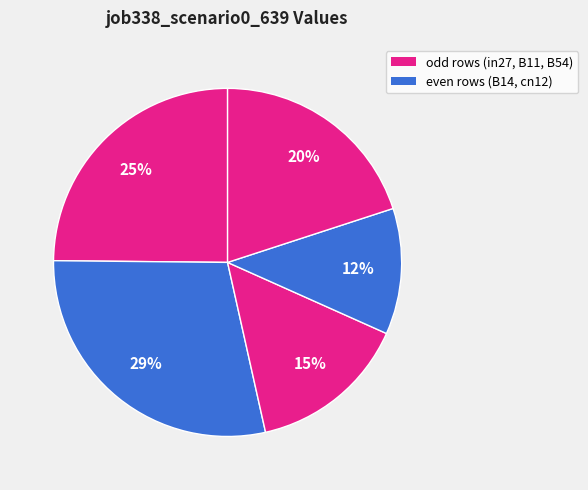

How many slices are in this pie chart?

5